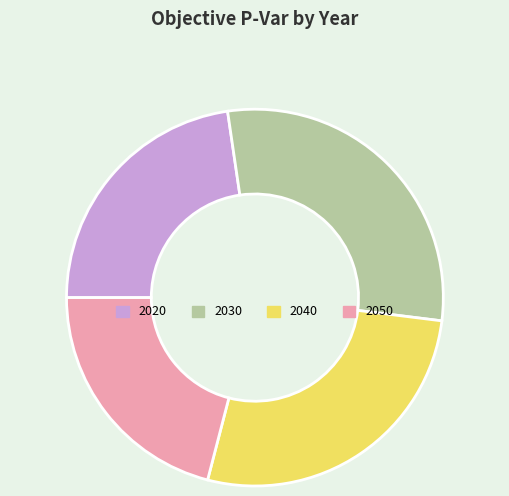

Which has a higher value, 2050 or 2020?

2020